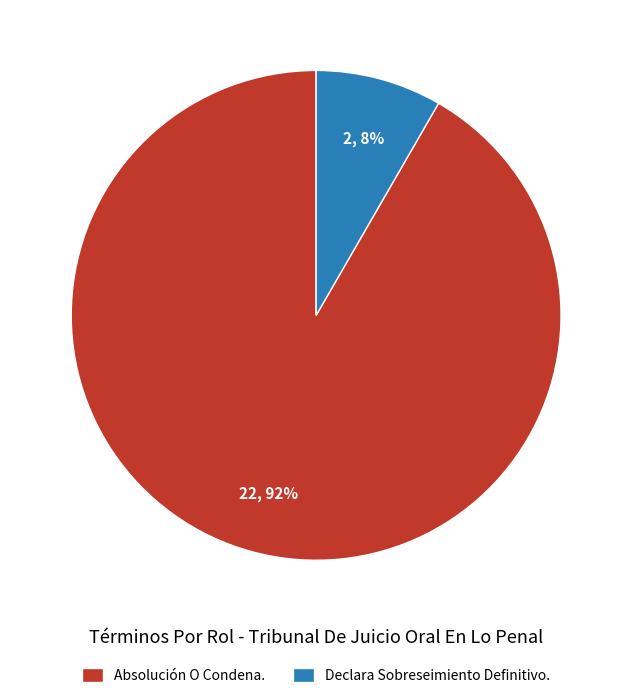

To the nearest percent, what portion does Absolución O Condena. represent?

92%